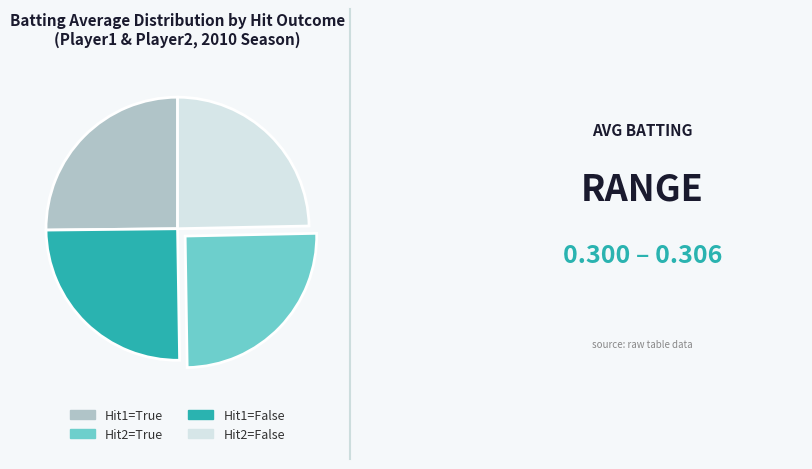

Is there a majority slice in this chart?

No